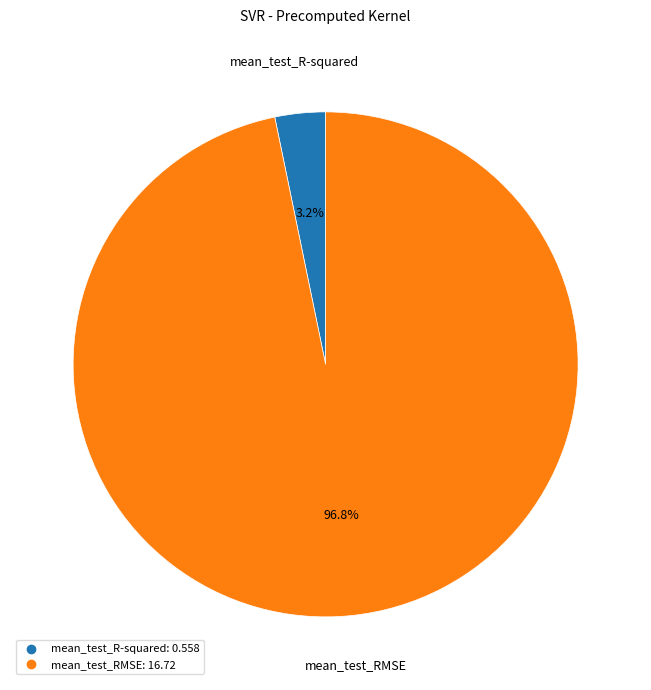

How many segments does this pie chart have?

2